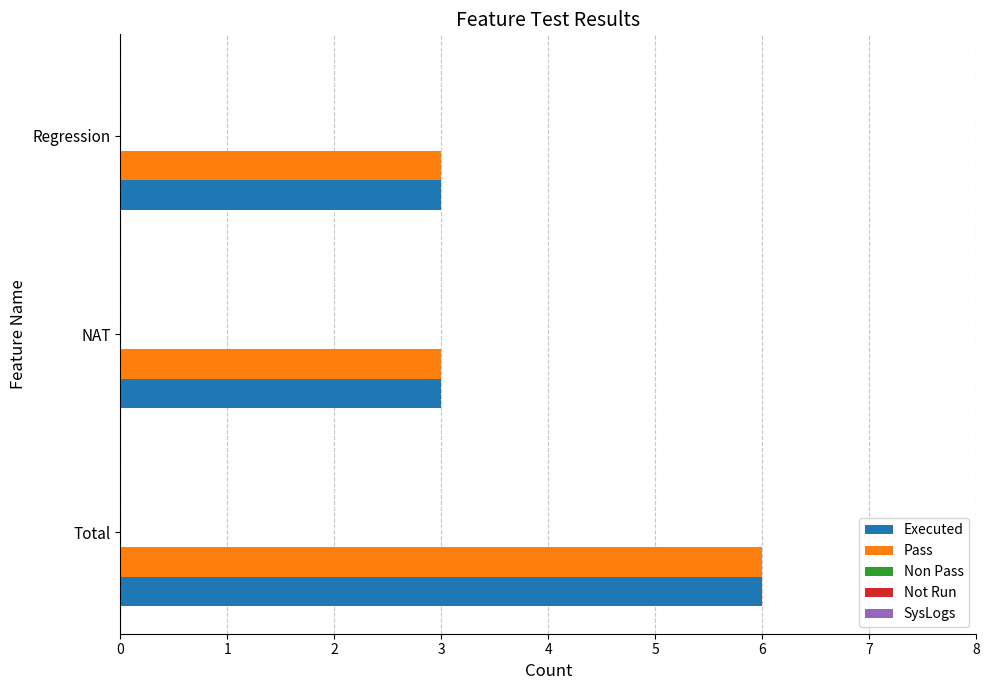

What is the average value of the Executed series?

4